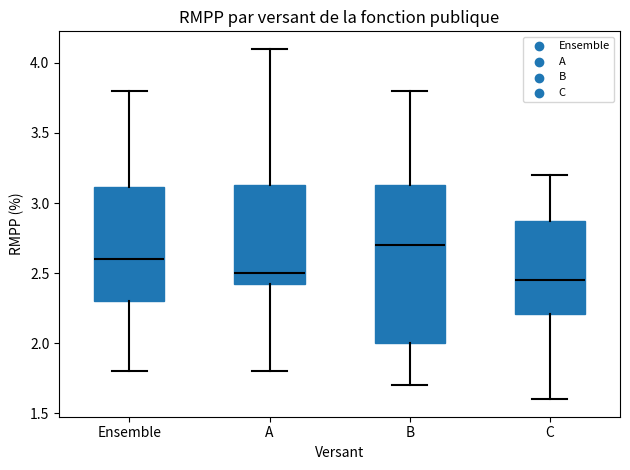

Which box has the highest median line?

B